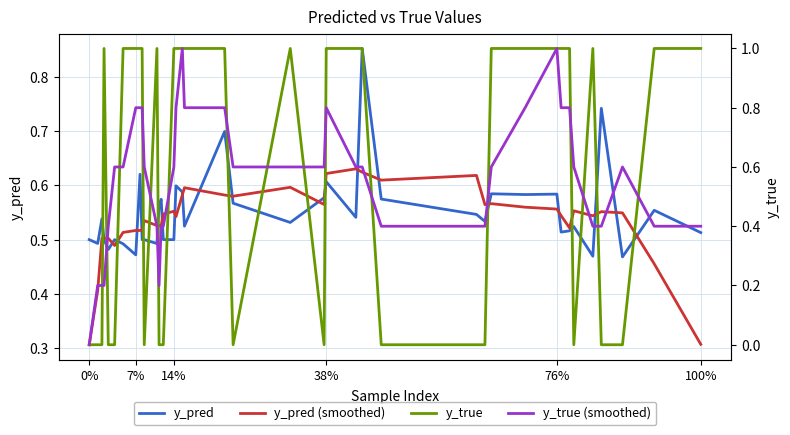

What is the total value across all series at 100%?

2.2